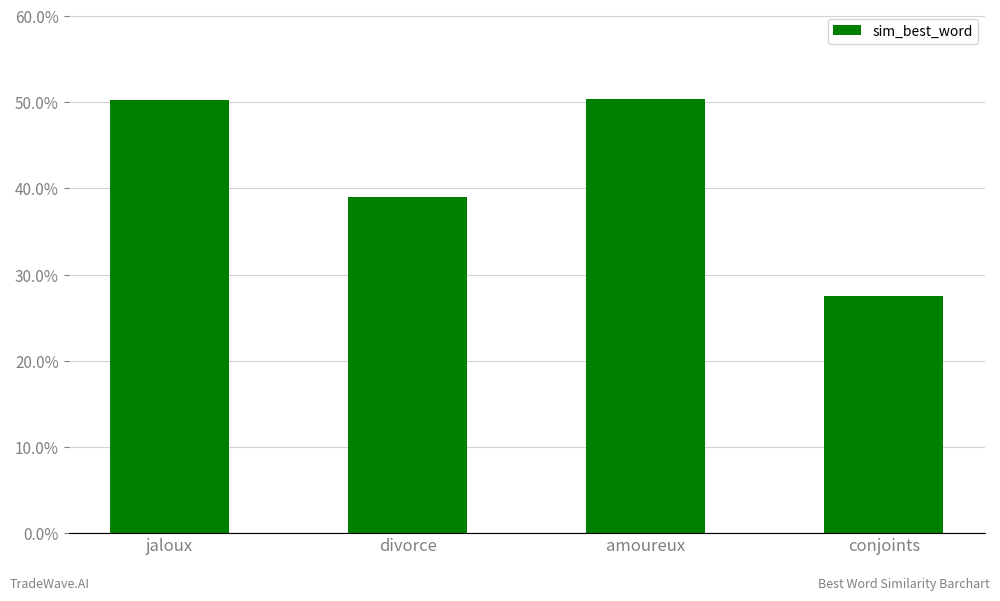

What is the sum of the values at jaloux and amoureux?

1.0